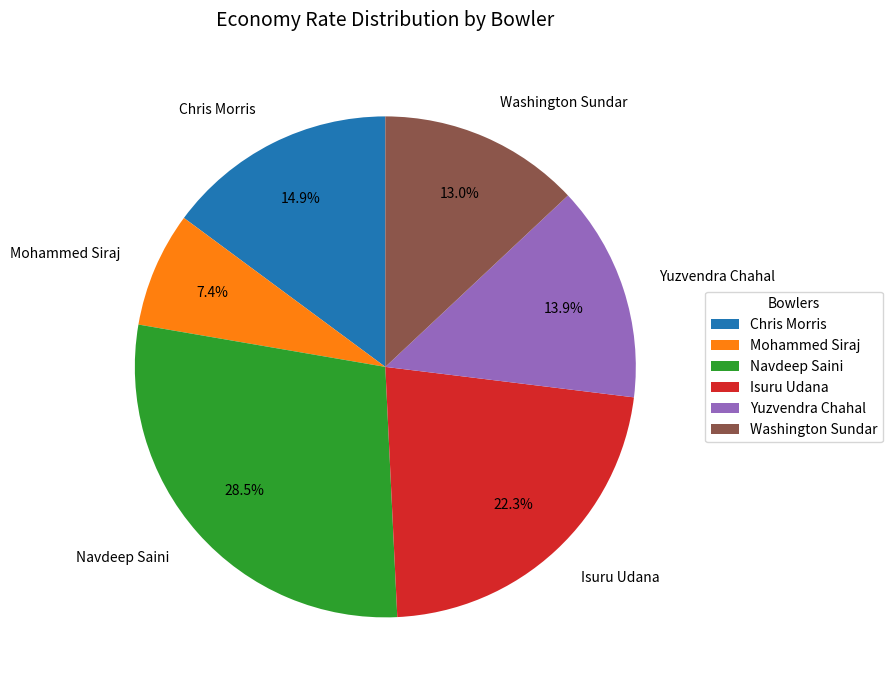

Rank the categories by value from highest to lowest.

Navdeep Saini, Isuru Udana, Chris Morris, Yuzvendra Chahal, Washington Sundar, Mohammed Siraj